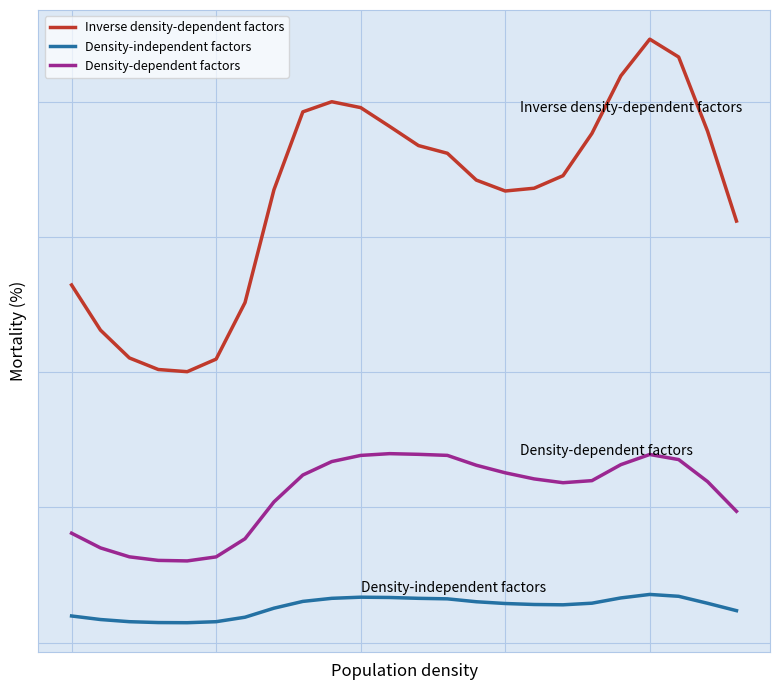

List the labels in order of Density-independent factors value, smallest first.

4, 3, 5, 2, 1, 6, 0, 23, 7, 17, 16, 15, 22, 18, 14, 8, 13, 12, 9, 19, 11, 10, 21, 20